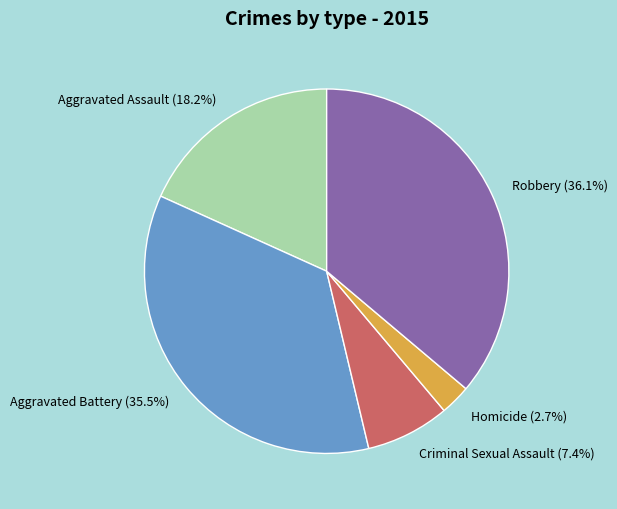

Which slice is the largest?

Robbery